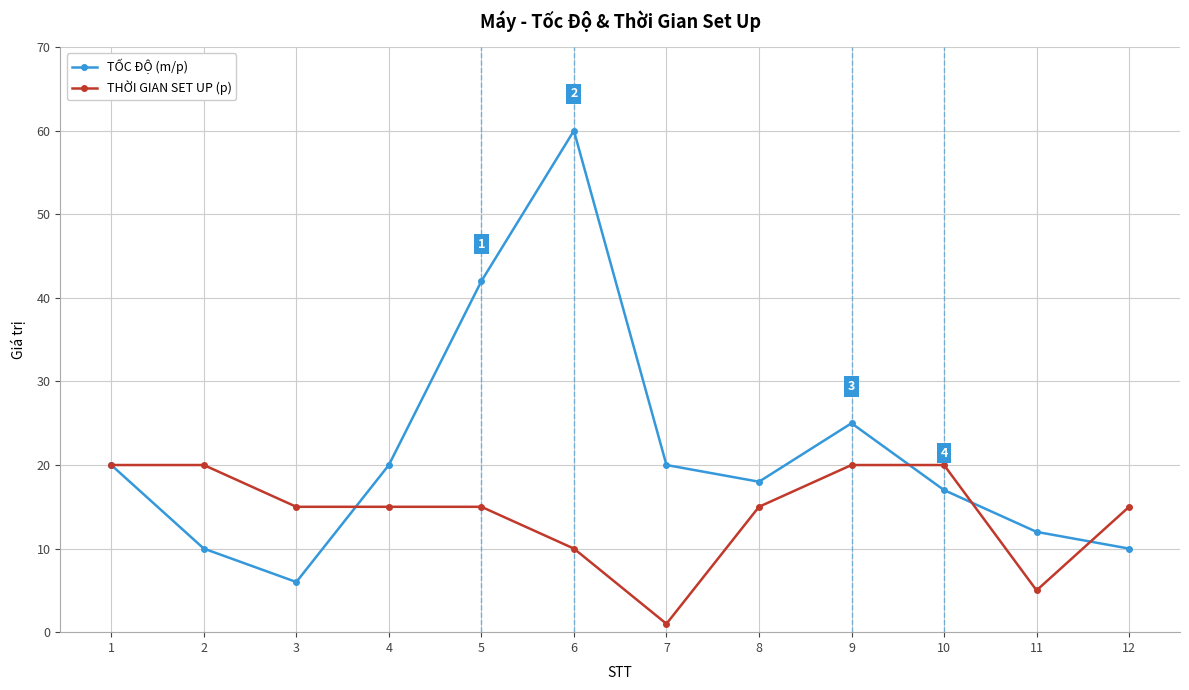

Rank the series at 11 from highest to lowest value.

TỐC ĐỘ (m/p), THỜI GIAN SET UP (p)